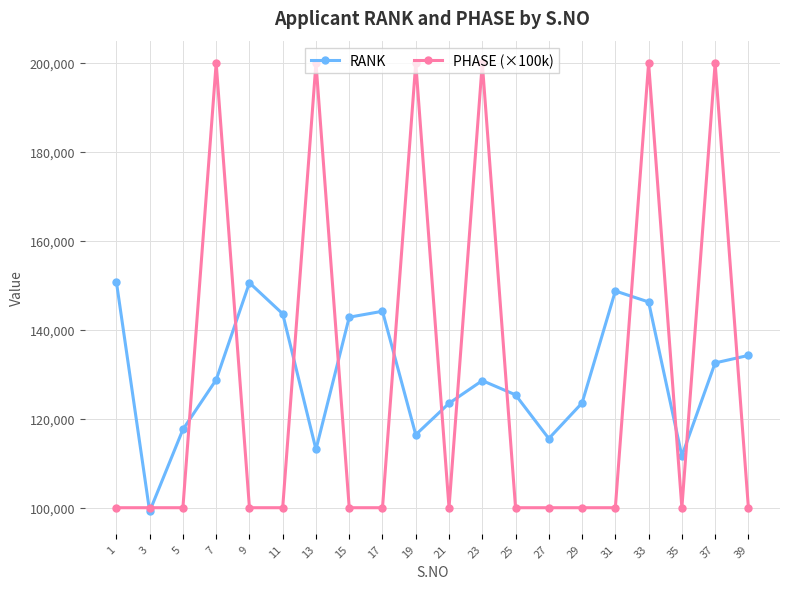

What is the value of the PHASE (×100k) point at the 8th from the left?

100000